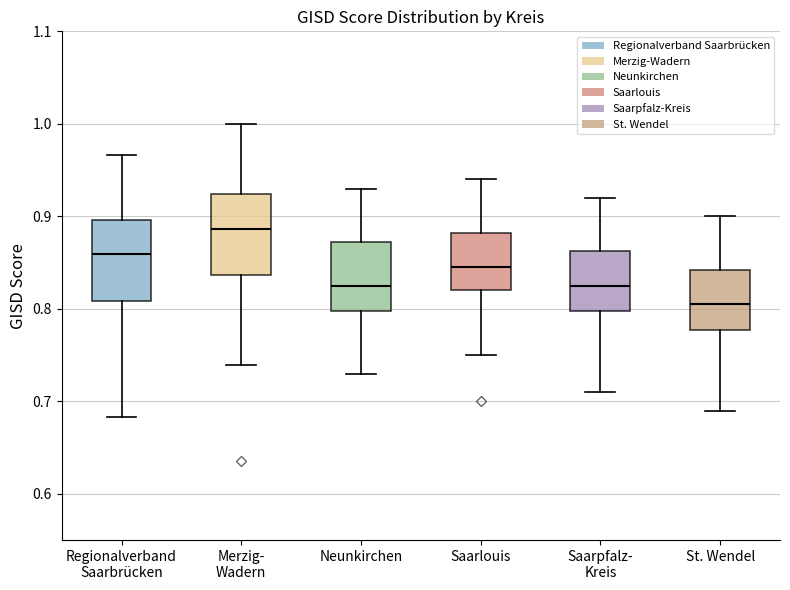

Reading left to right, read every box against the y-axis: the position of its median line, the range the box covers, and the ends of its whiskers. The values are not printed on the chart, so give them approximately, as read against the axis.

Regionalverband Saarbrücken: median 0.86, box 0.81 to 0.90, whiskers 0.68 to 0.97
Merzig- Wadern: median 0.89, box 0.84 to 0.92, whiskers 0.74 to 1.00
Neunkirchen: median 0.83, box 0.80 to 0.87, whiskers 0.73 to 0.93
Saarlouis: median 0.85, box 0.82 to 0.88, whiskers 0.75 to 0.94
Saarpfalz- Kreis: median 0.83, box 0.80 to 0.86, whiskers 0.71 to 0.92
St. Wendel: median 0.81, box 0.78 to 0.84, whiskers 0.69 to 0.90